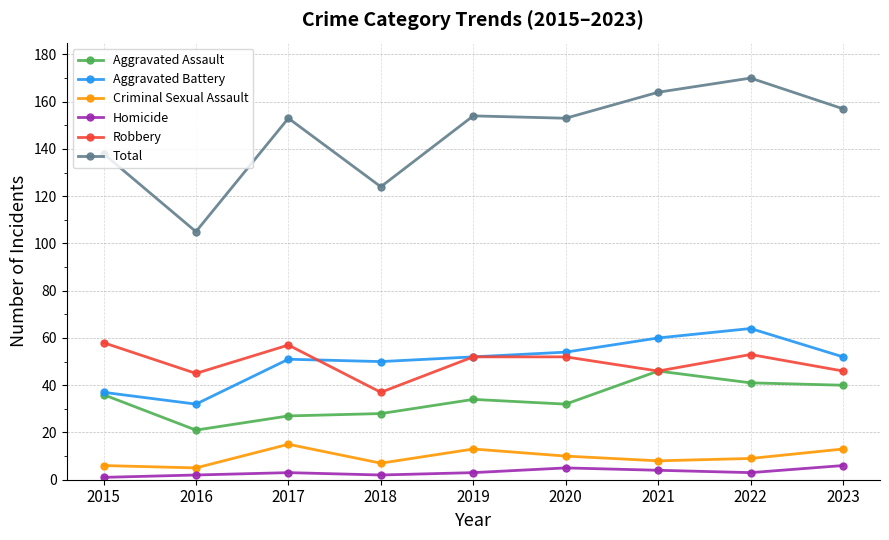

The Aggravated Battery series shows 18 at 2023. True or false?

False